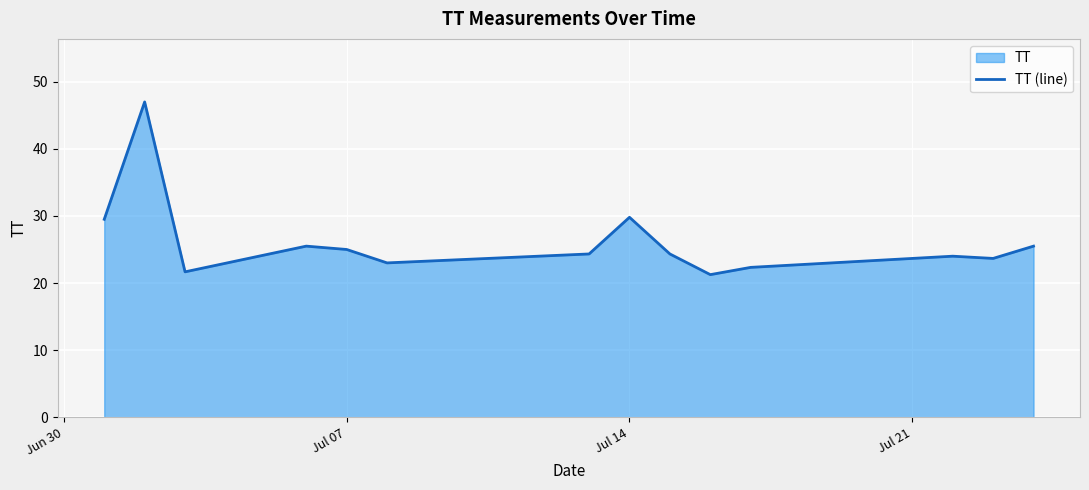

What is the greatest value displayed?

47.0